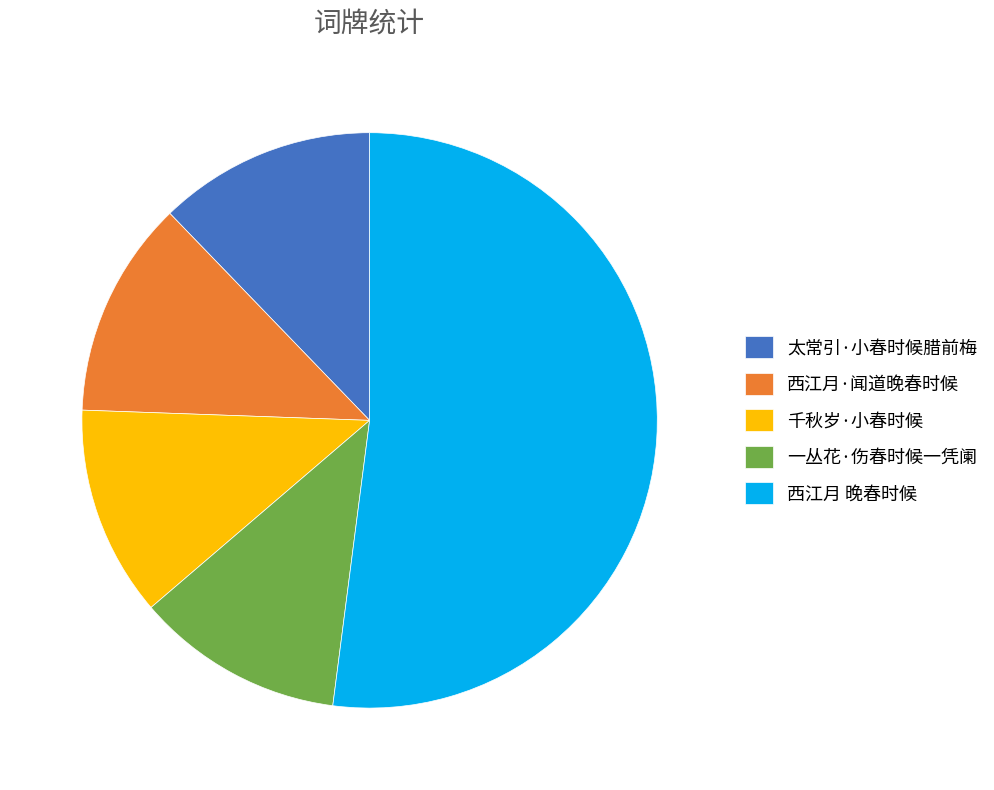

How many slices are in this pie chart?

5